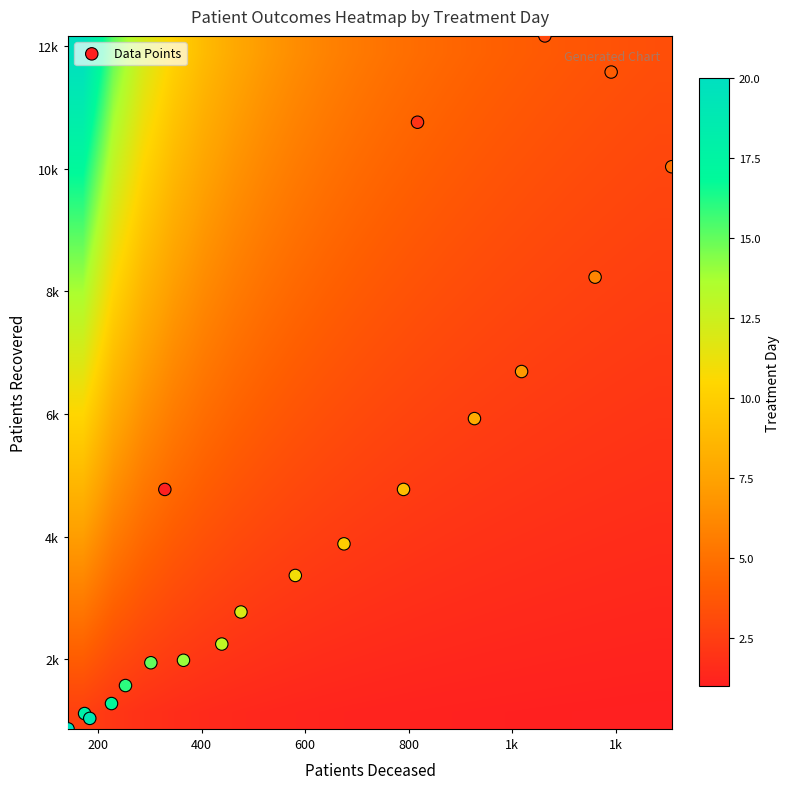

Which series has the largest total across all categories?

Data Points